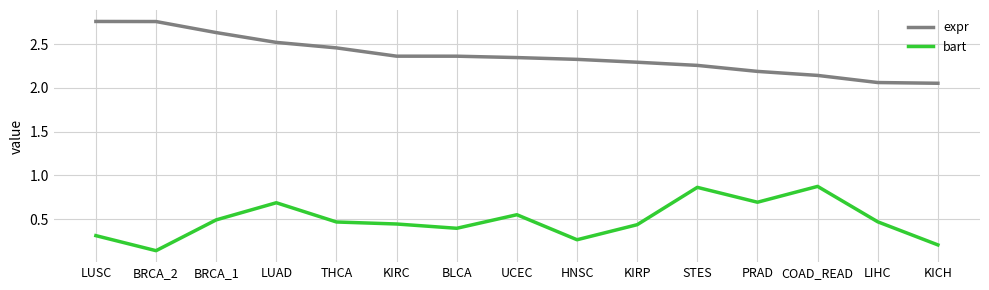

Which category has the lowest value across all series?

BRCA_2